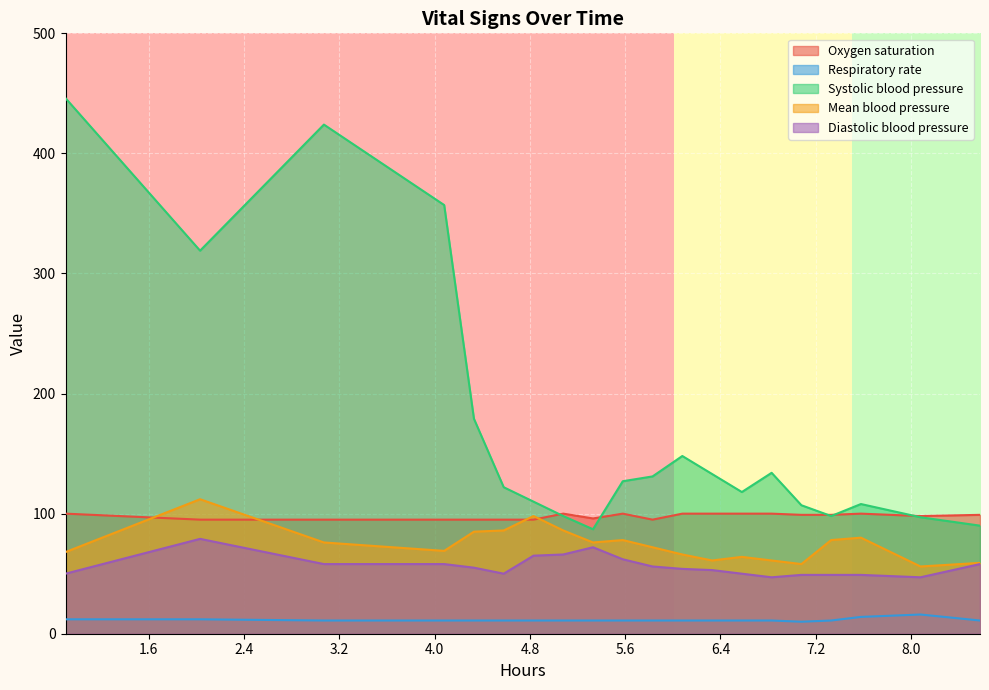

What is the difference between the highest and lowest values at 90?

120